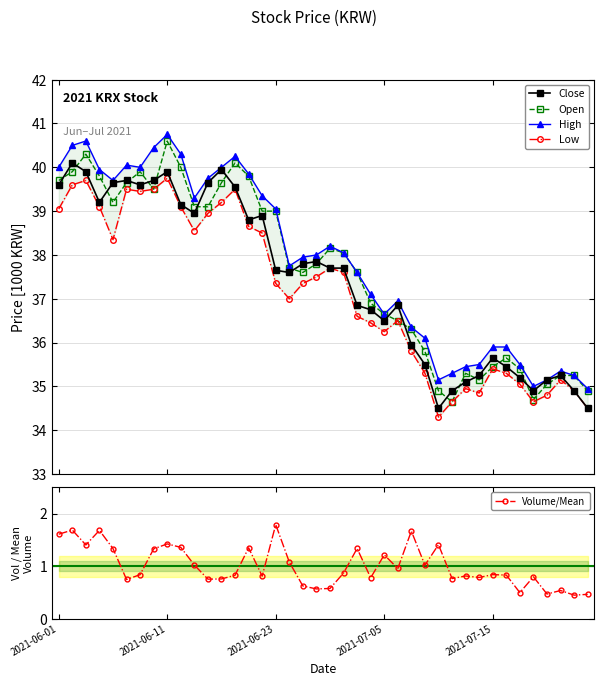

Between 2021-06-01 and 28, which series saw the biggest shift?

Close